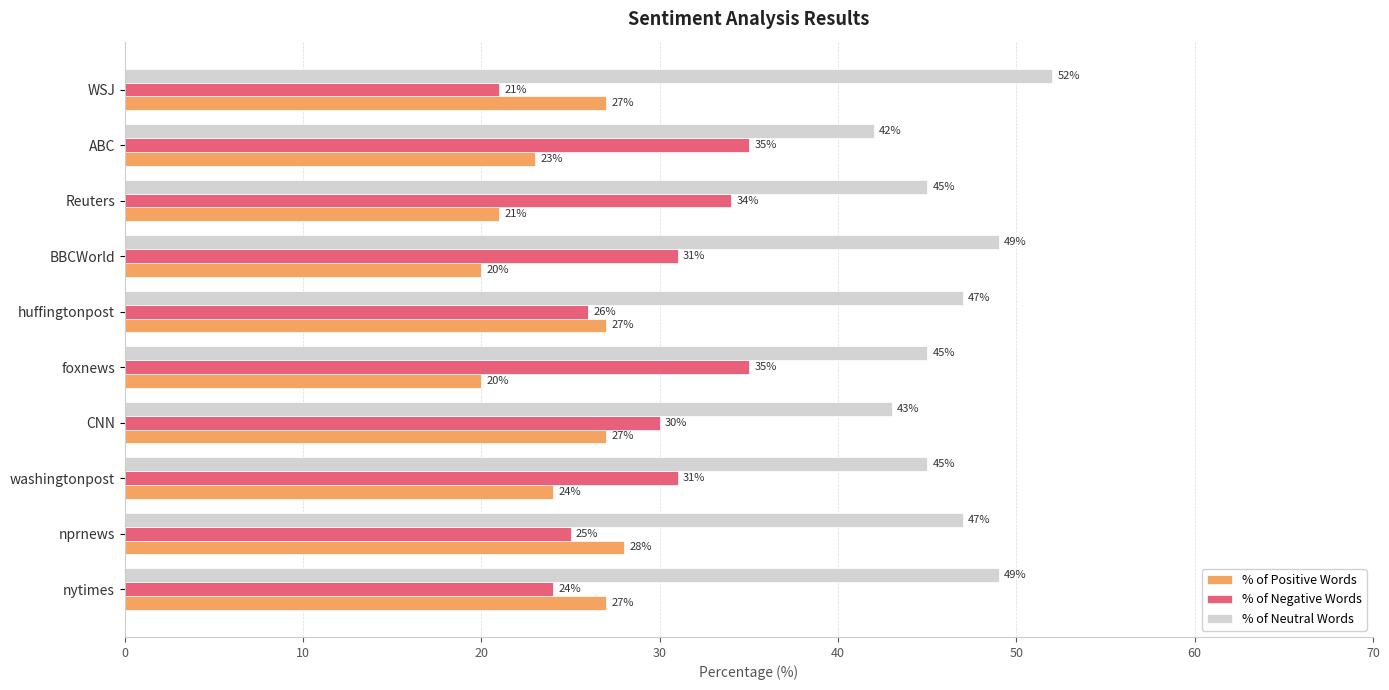

What is the difference between the highest and lowest values at foxnews?

25